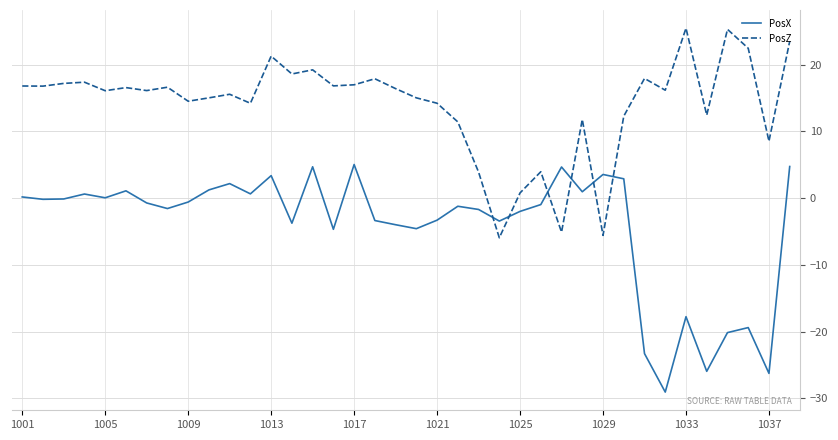

Which series has the widest spread of values?

PosX